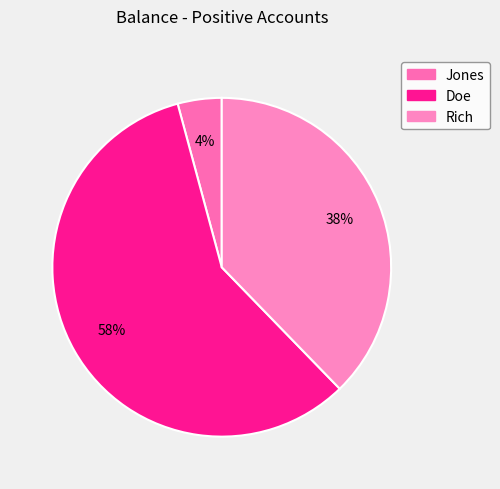

What is the smallest slice in the pie chart?

Jones